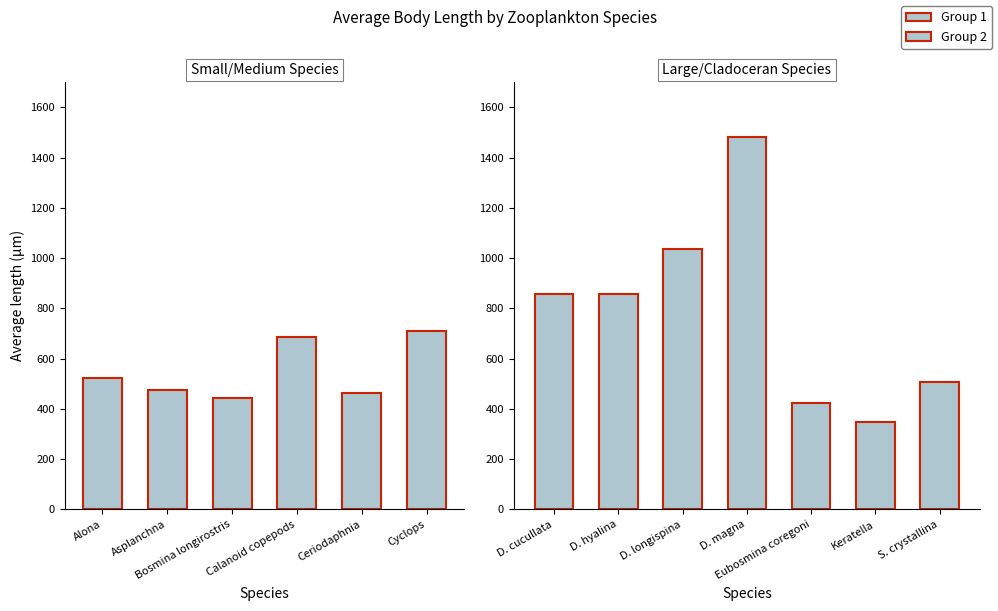

What is the sum of all values?

8819.0